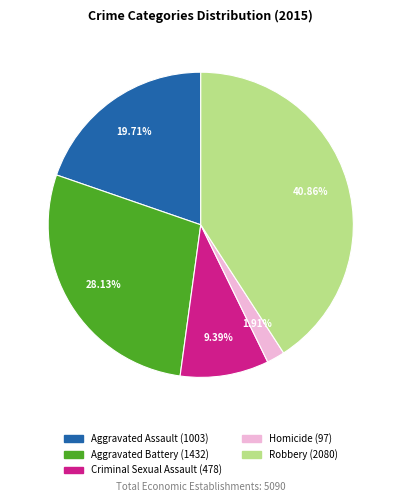

Which has a higher value, Criminal Sexual Assault or Aggravated Assault?

Aggravated Assault